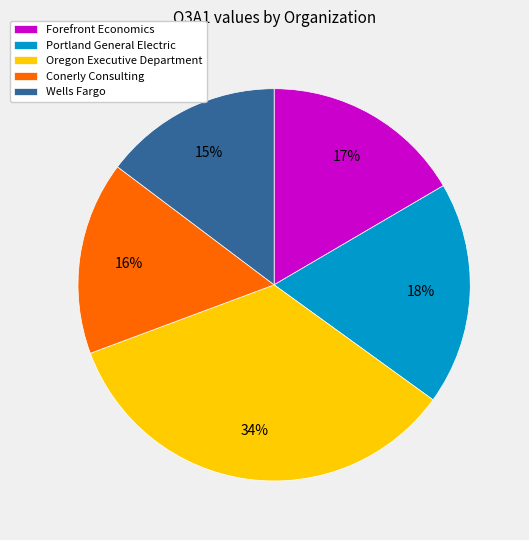

Combined, do Conerly Consulting and Forefront Economics account for over 50%?

No